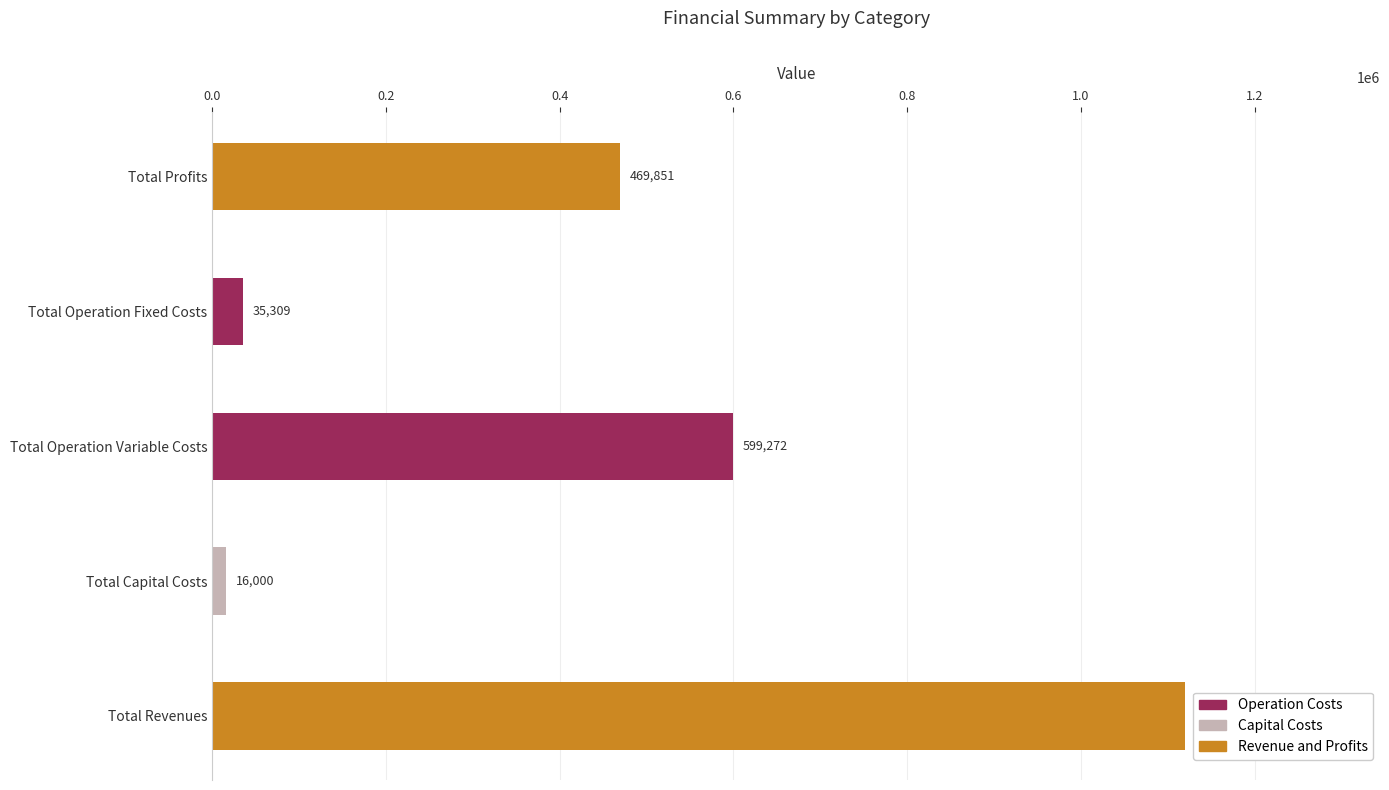

What is the ratio of the value at Total Revenues to the value at Total Profits?

2.4